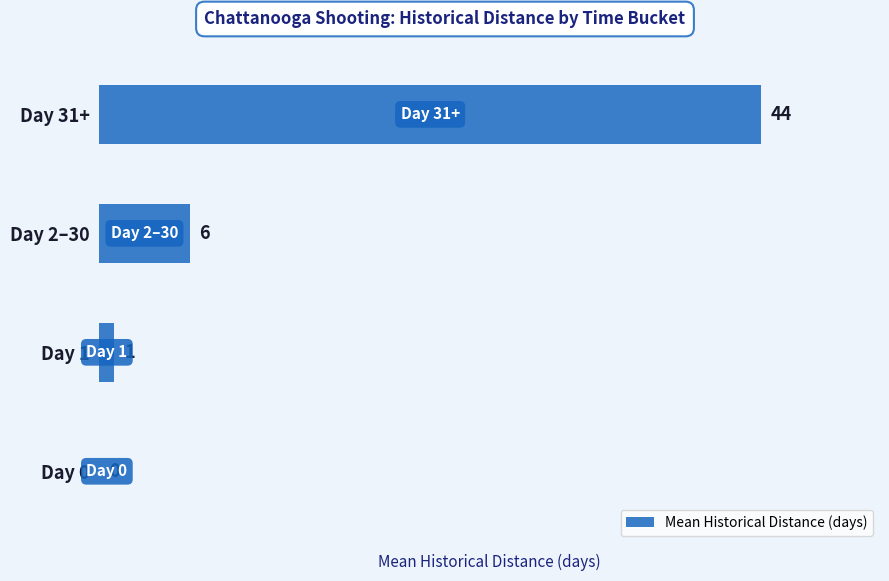

Which label corresponds to the largest value in the chart?

Day 31+